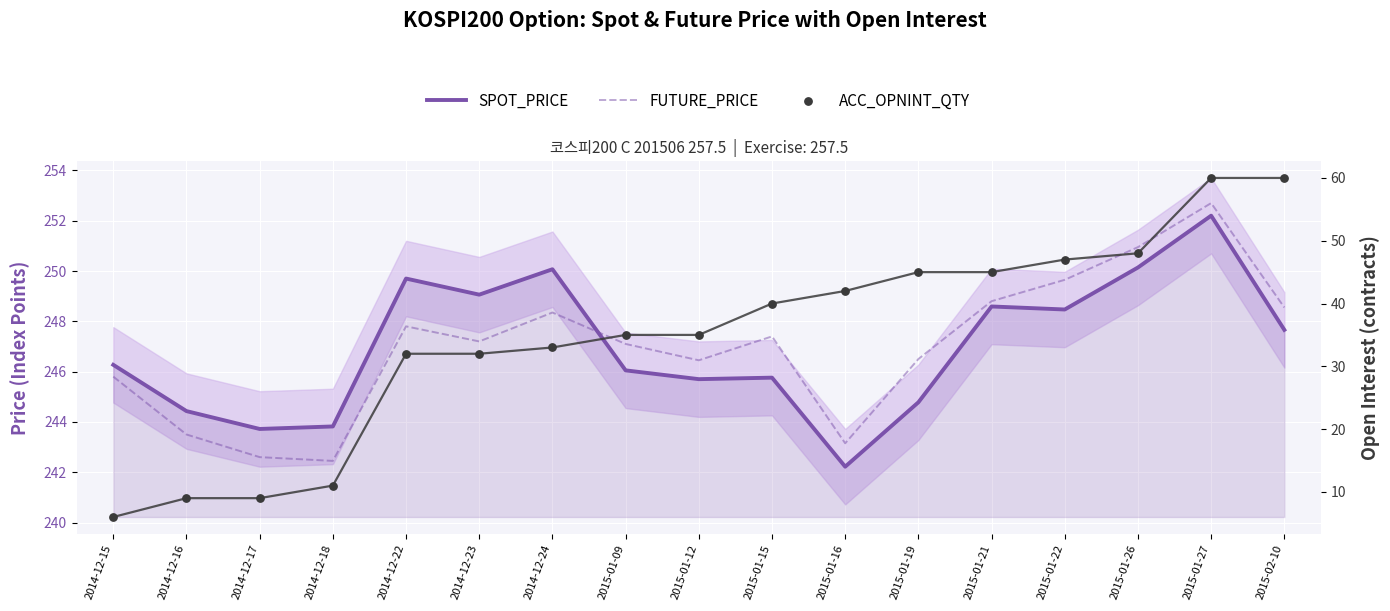

Which series contains the highest Y value?

FUTURE_PRICE